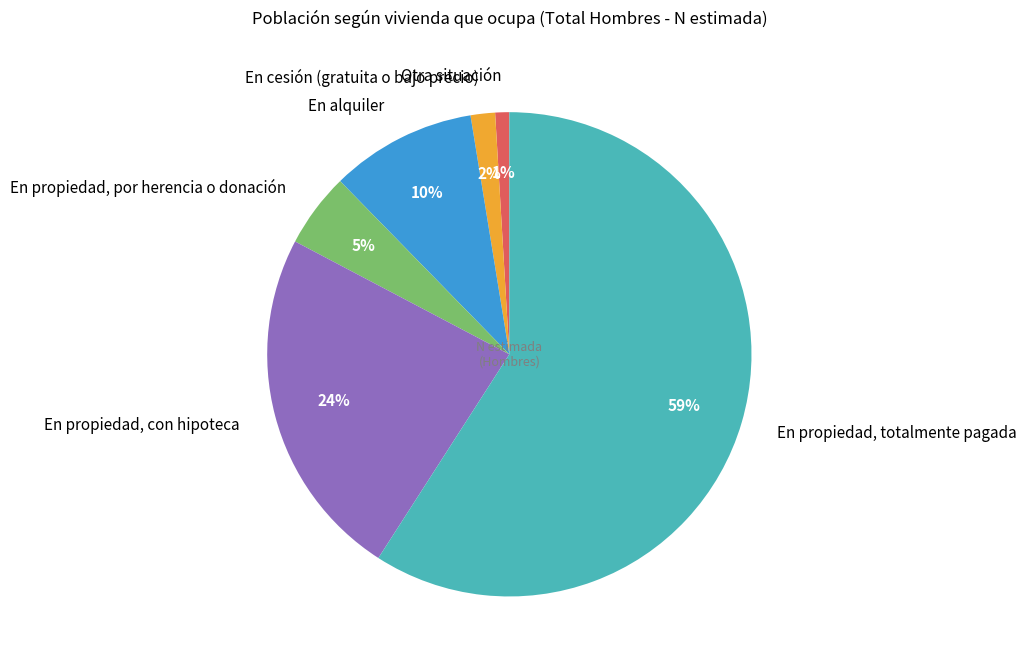

Which has a higher value, Otra situación or En alquiler?

En alquiler